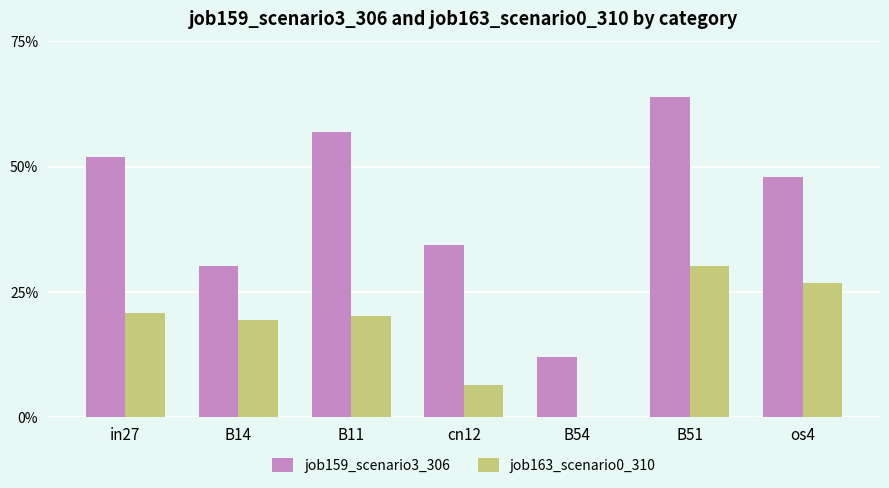

Does the chart contain stacked bars?

No